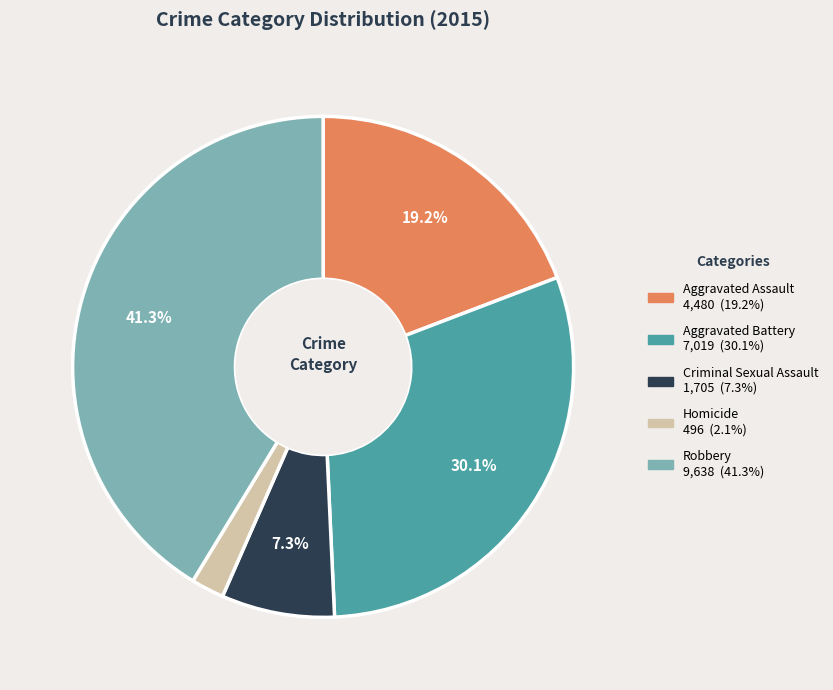

Count the number of slices in the pie.

5